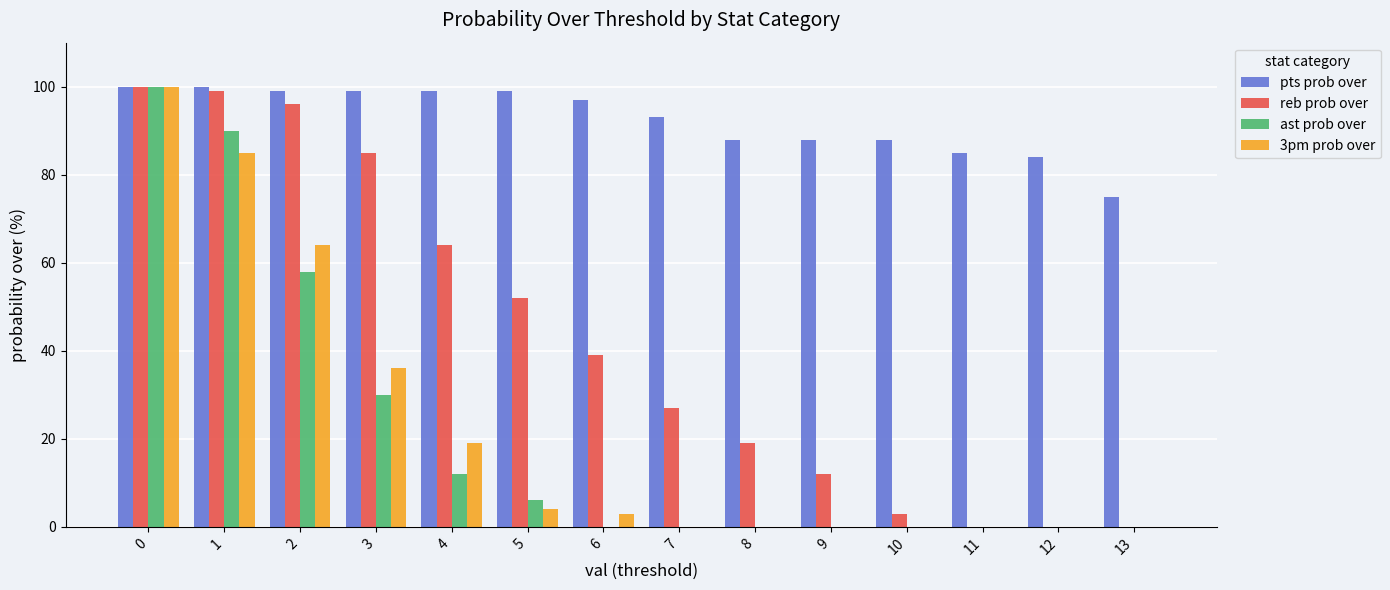

Which series changed the most between 1 and 2?

ast prob over